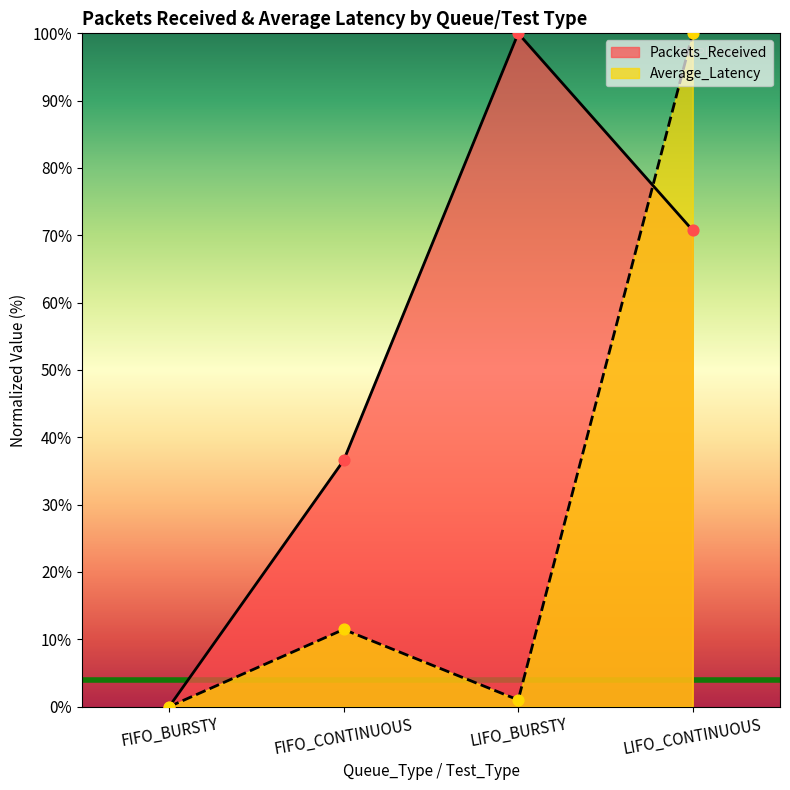

Is the value of Packets_Received at FIFO_BURSTY greater than the value of Average_Latency at FIFO_BURSTY?

No